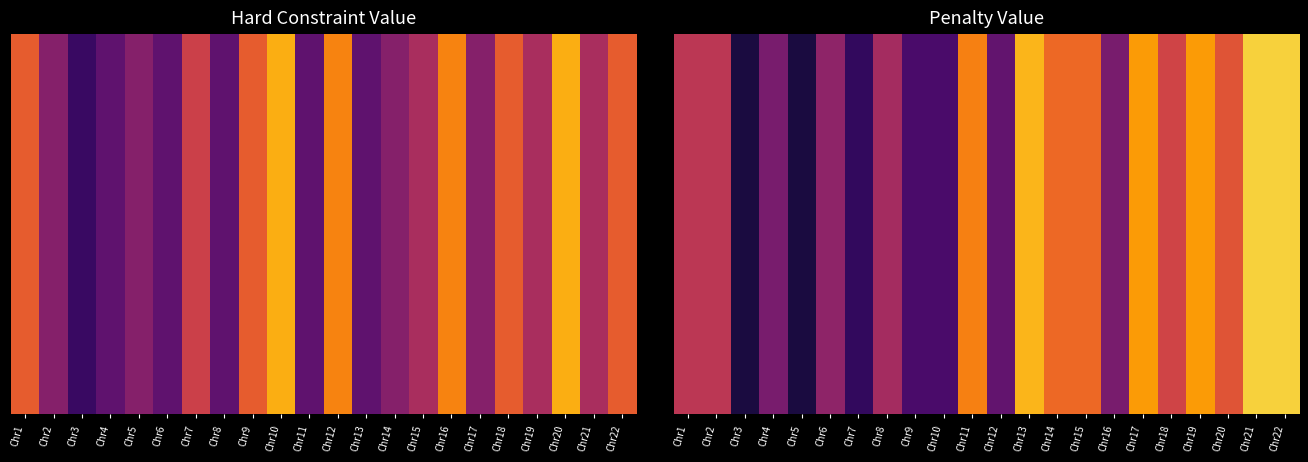

The value at Chr21 is 57. True or false?

True